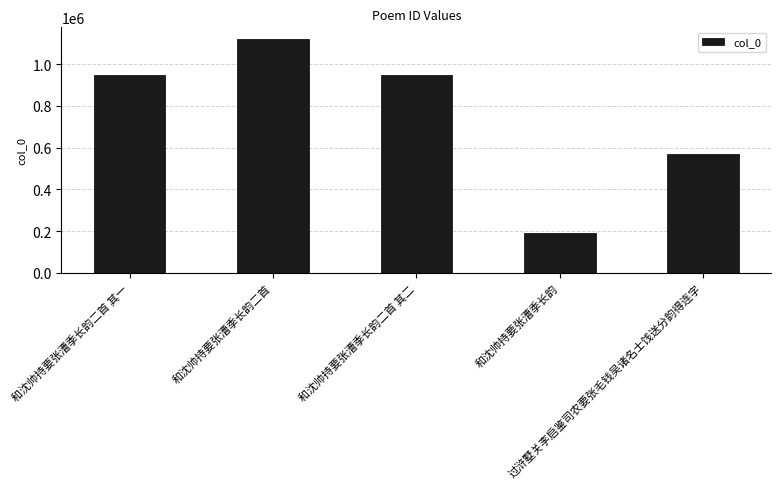

What position from the right is 和沈帅持要张漕季长韵二首 其一?

5